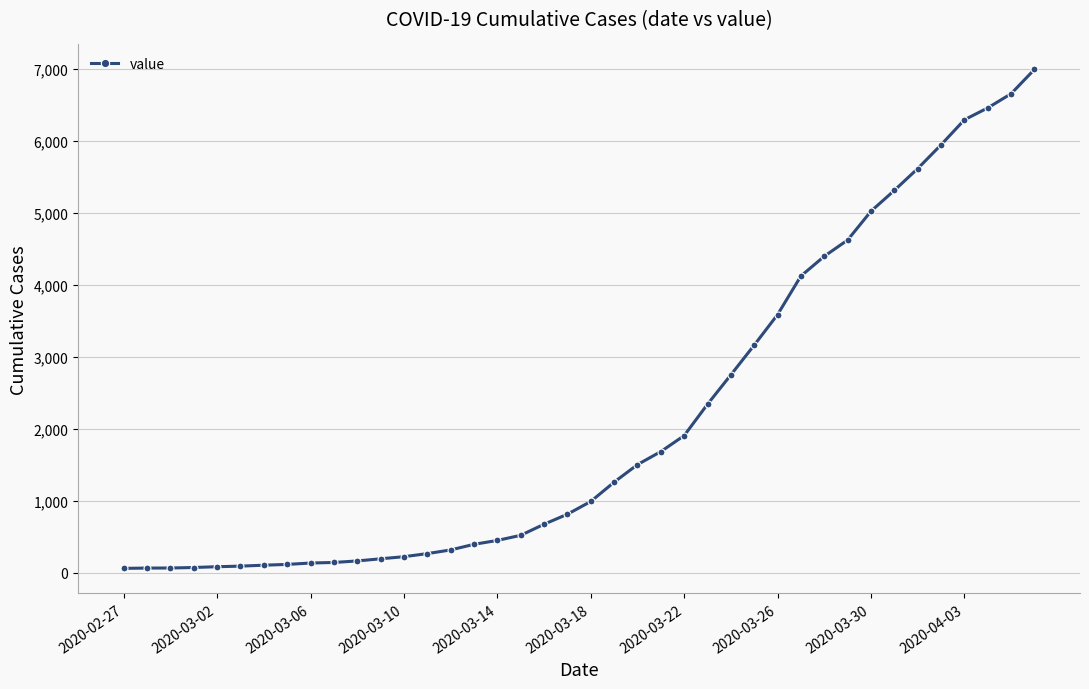

How many data points are less than 993?

20